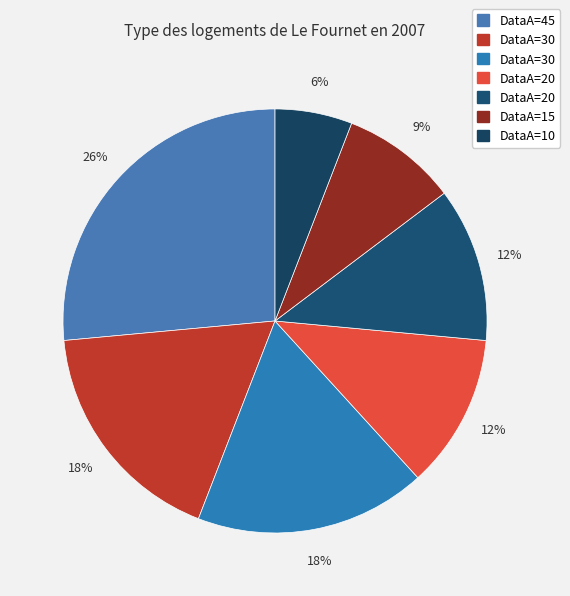

Which category has the biggest portion of the pie?

45